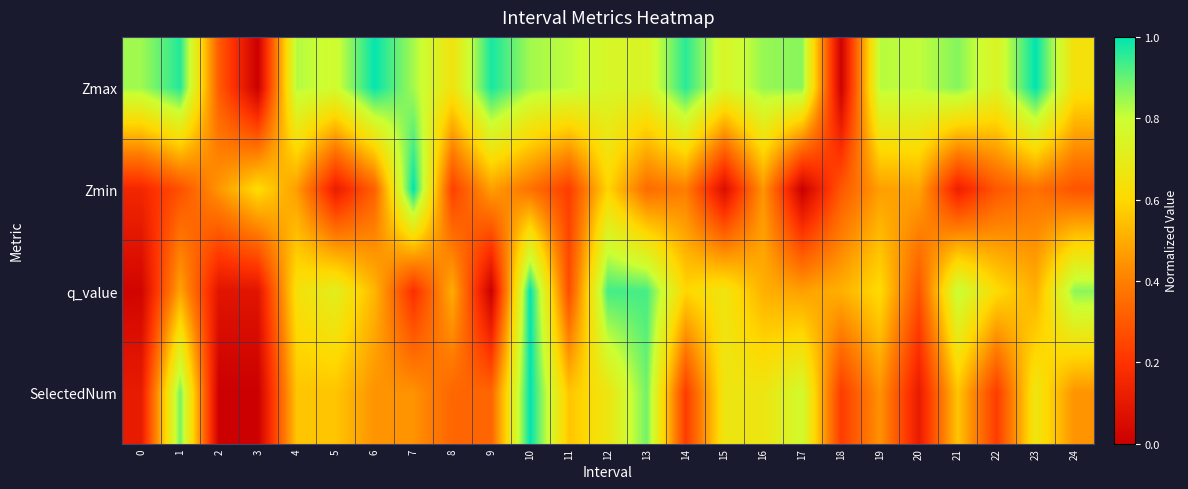

At which category is the sum across all series the highest?

10